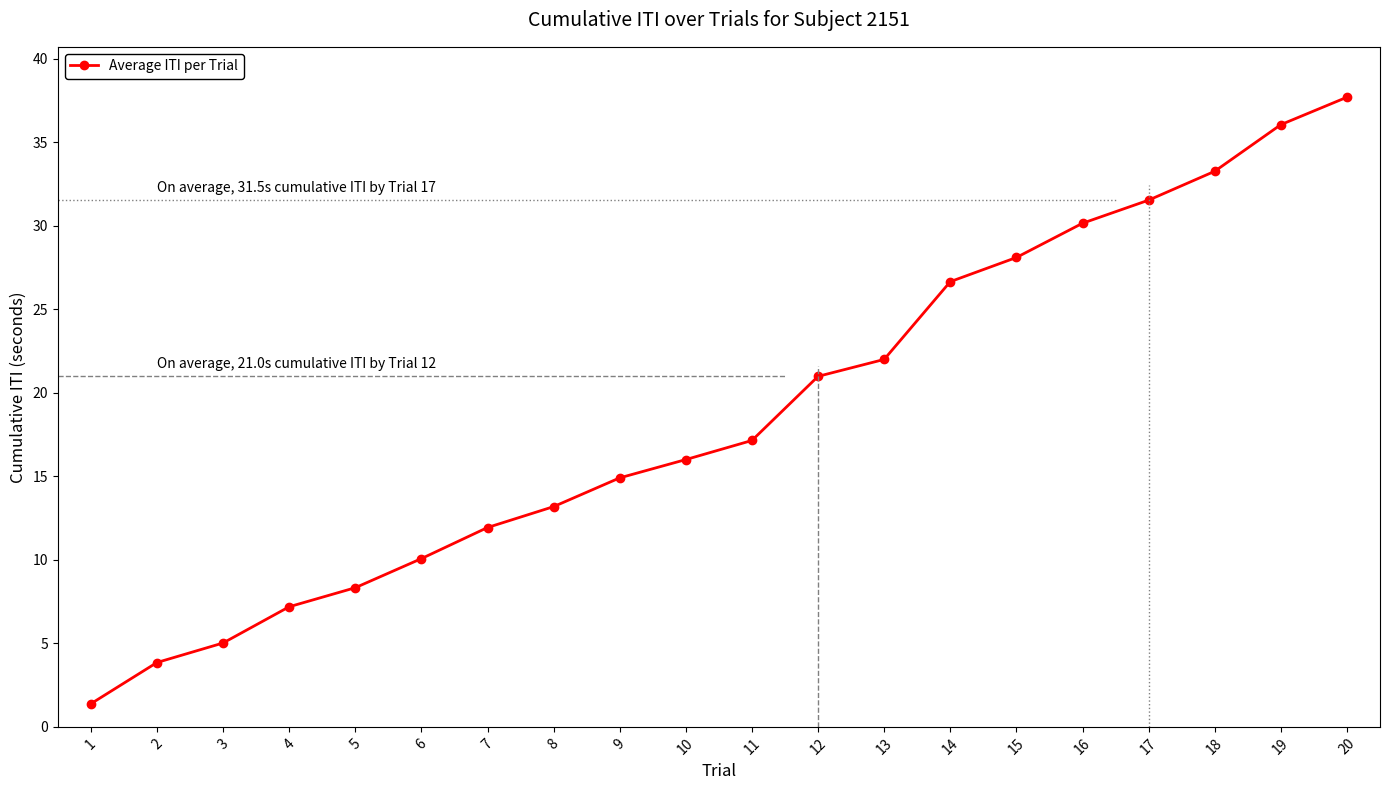

Is it true that the value at 15 is 28.1?

True